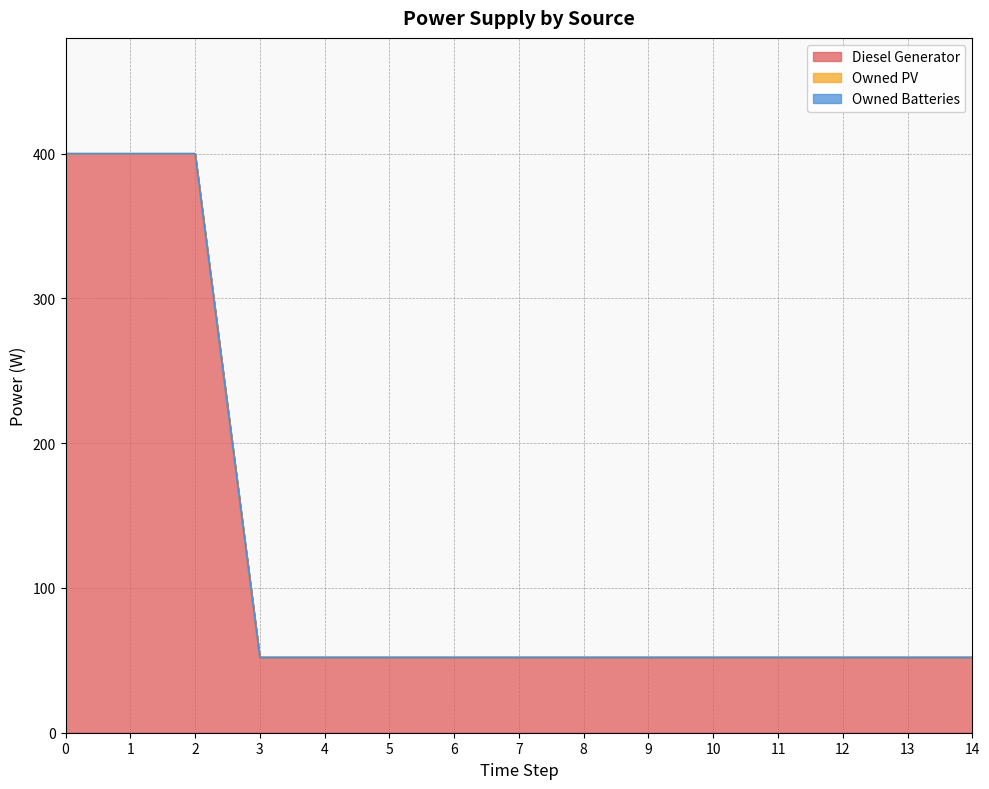

True or false: Owned PV and Diesel Generator cross at least once.

False